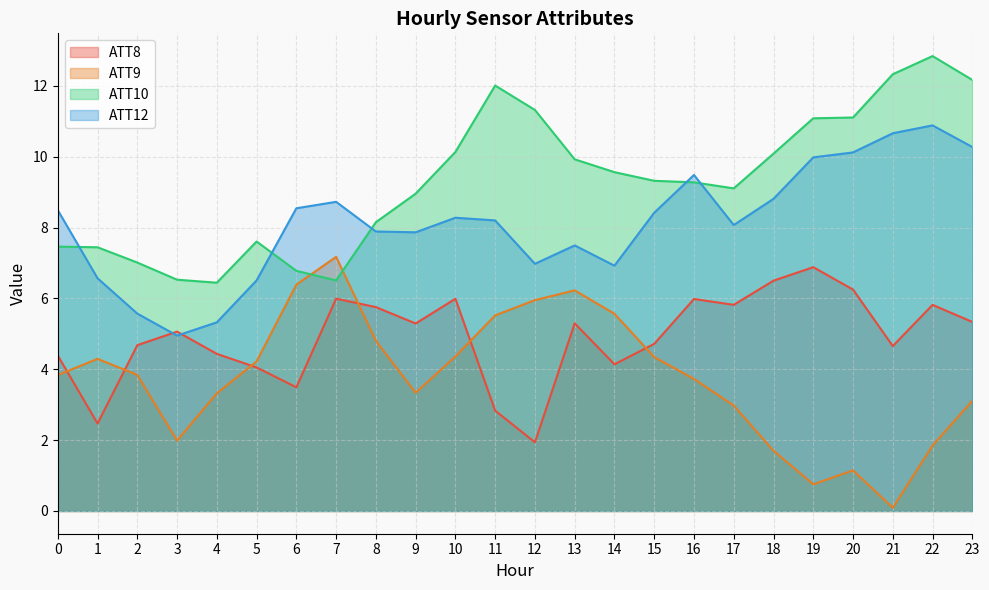

True or false: ATT10 and ATT12 cross at least once.

True